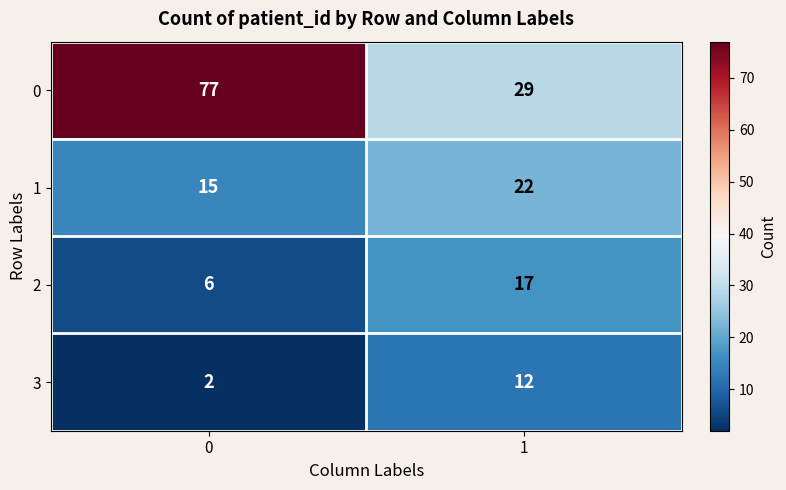

What is the spread (max minus min) of values at 1?

17